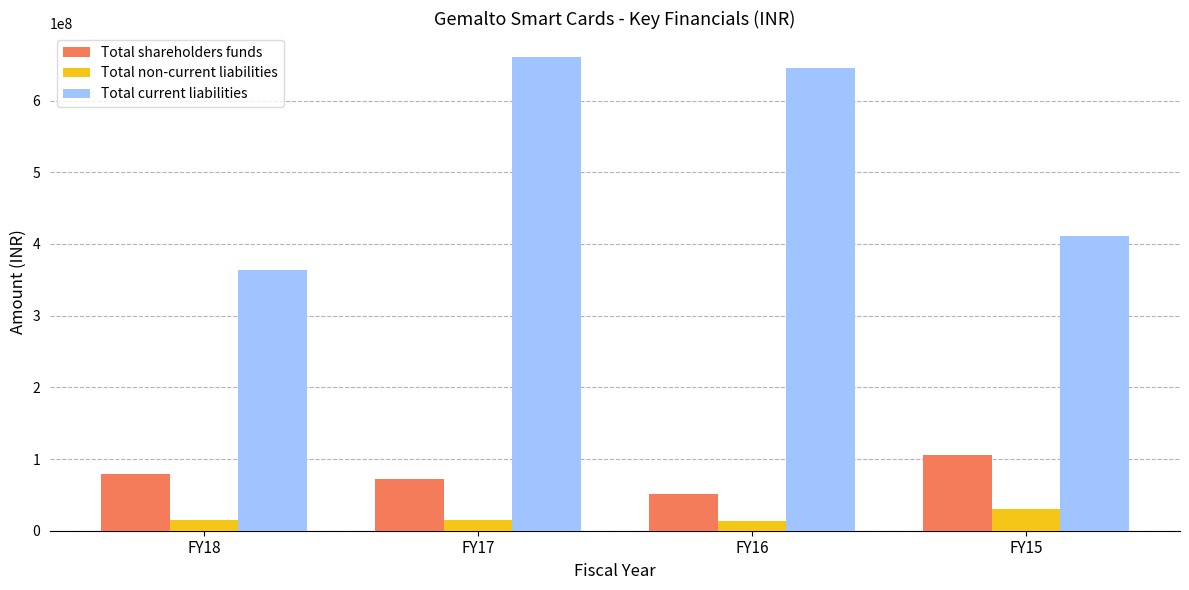

What is the approximate value of Total non-current liabilities at FY16, to the nearest 50?

13697350